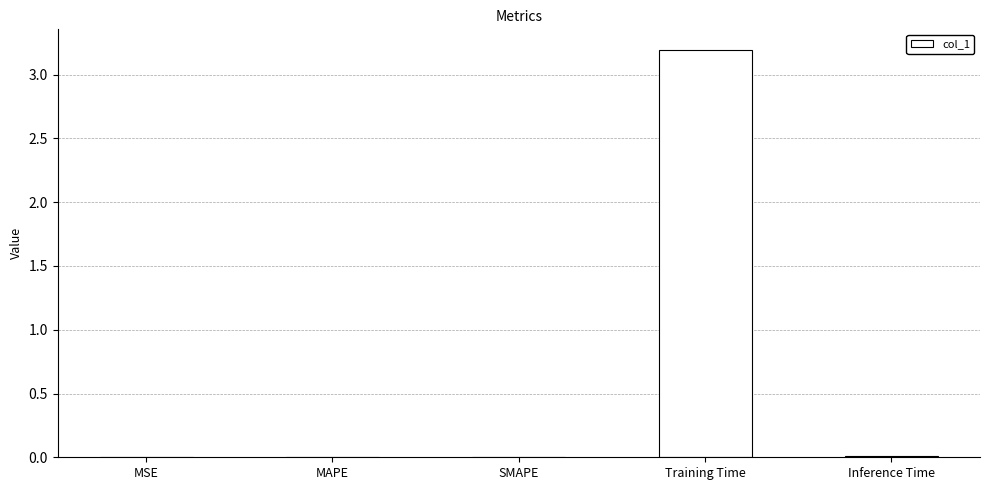

What is the sum of all values?

3.2